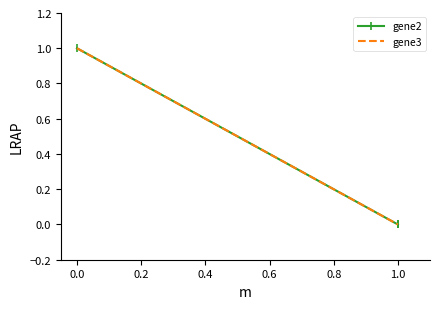

What is the value of the gene2 point at the 1st from the left?

1